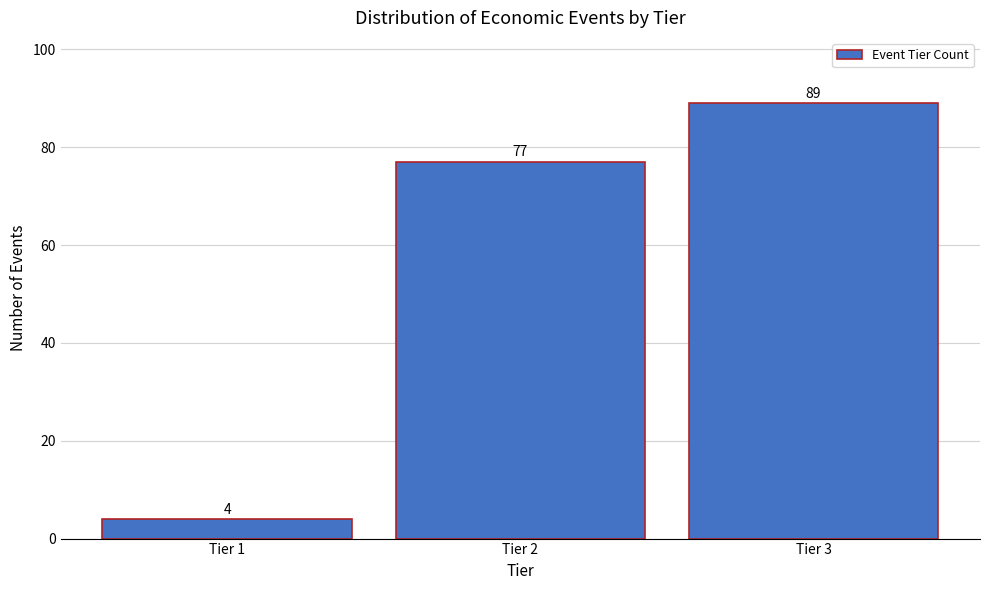

Reading left to right, transcribe all the data shown in this chart.

Tier 1=4	Tier 2=77	Tier 3=89